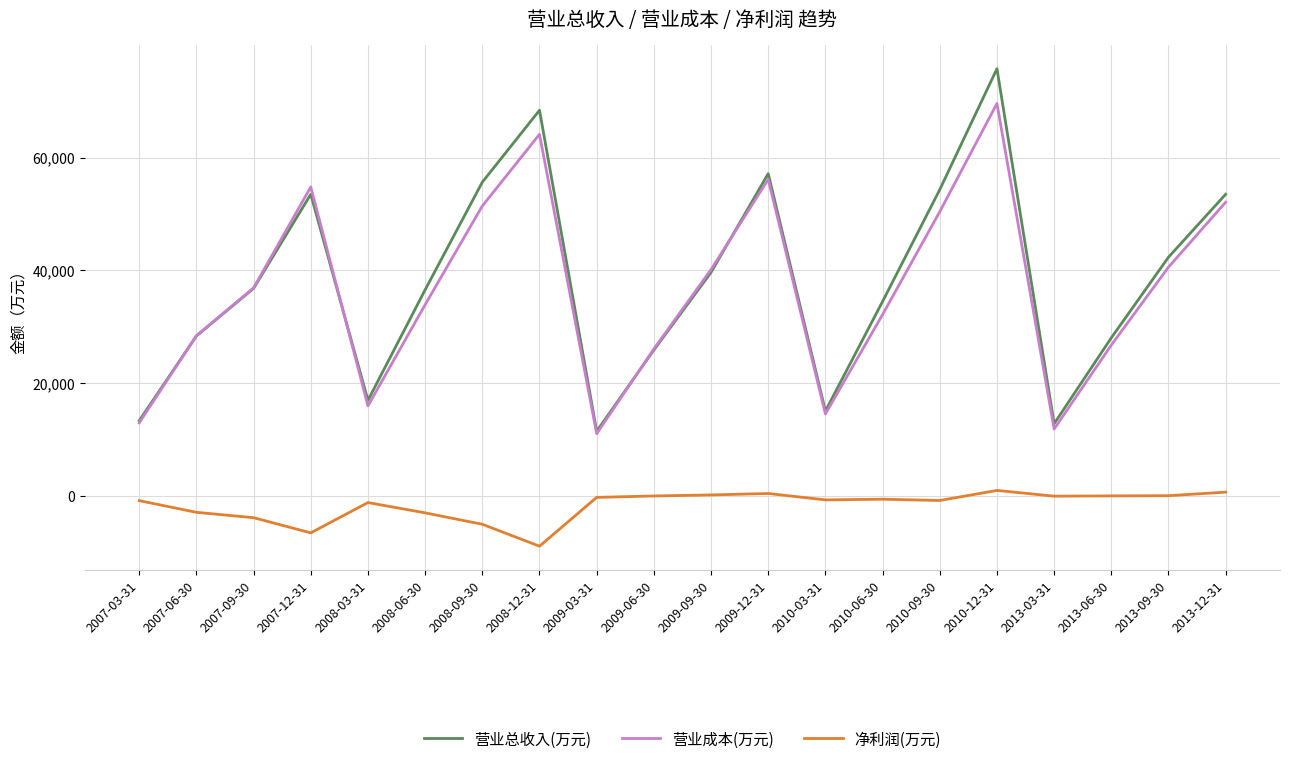

What is the maximum value shown in the chart?

75747